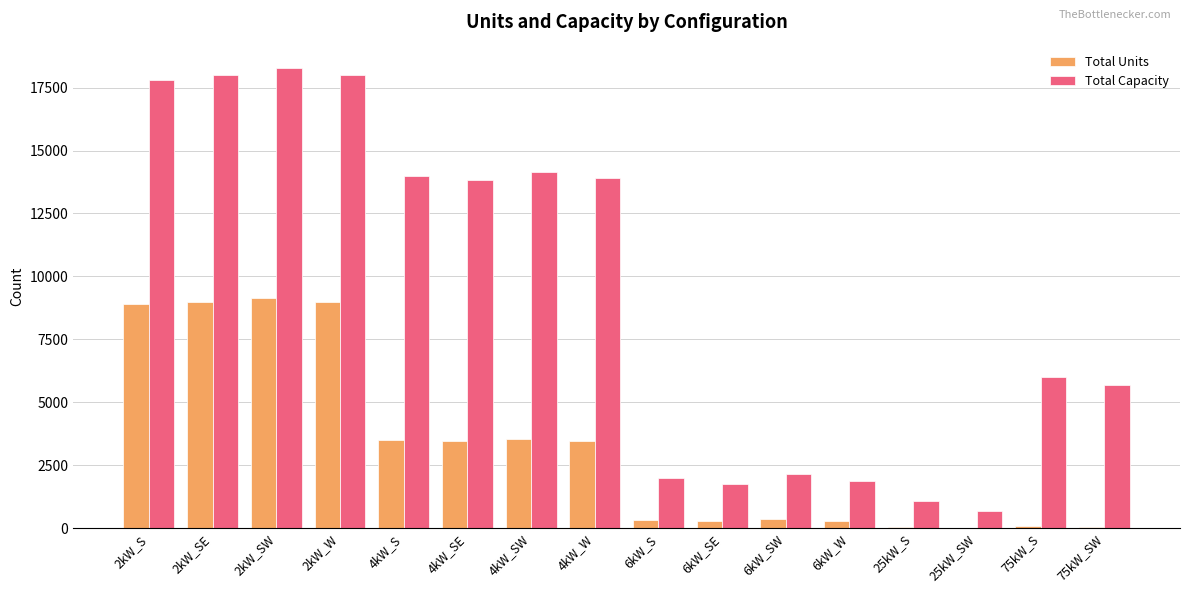

Does the chart contain stacked bars?

No